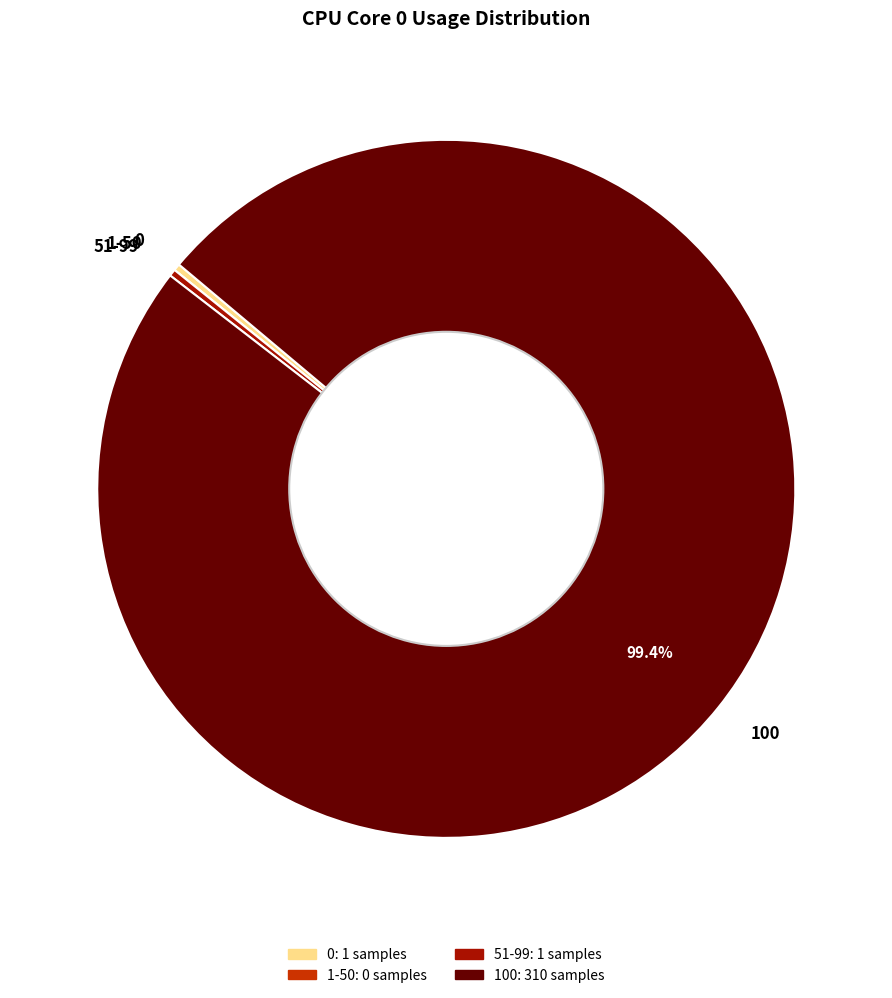

What is the largest slice in the pie chart?

100